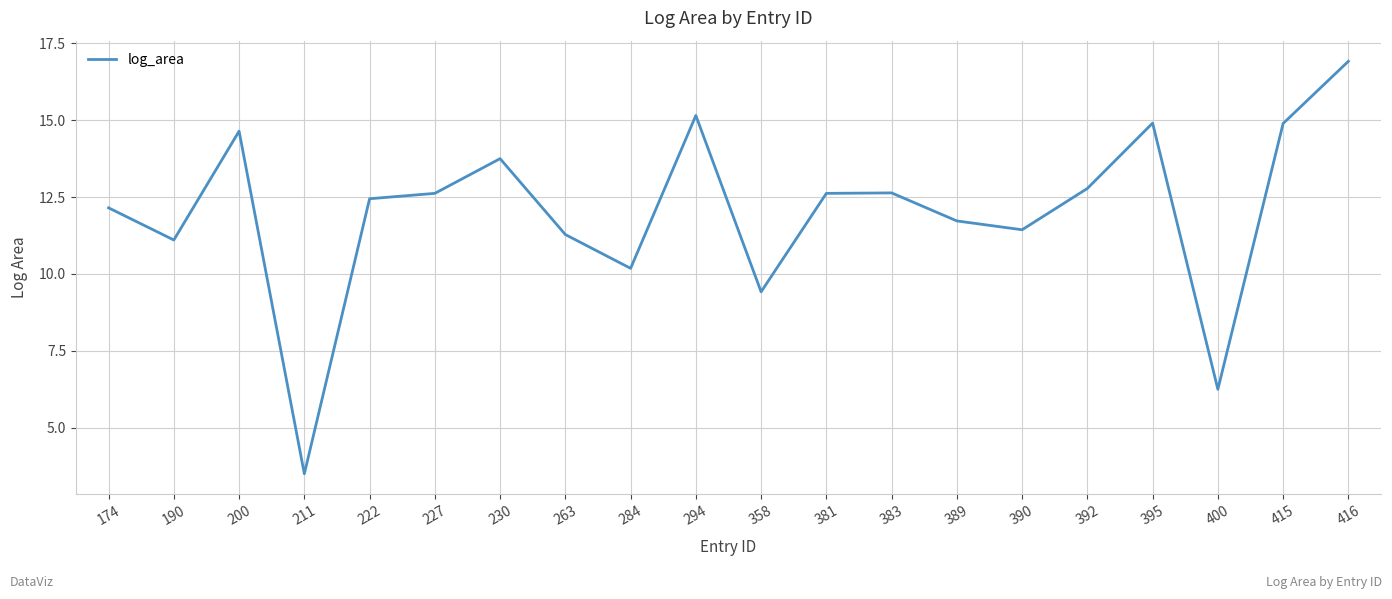

Read the value at 400.

6.2